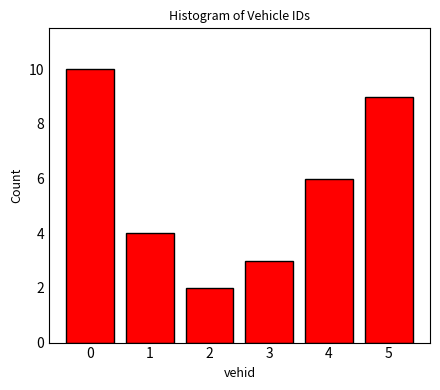

Reading left to right, transcribe all the data shown in this chart.

10	4	2	3	6	9